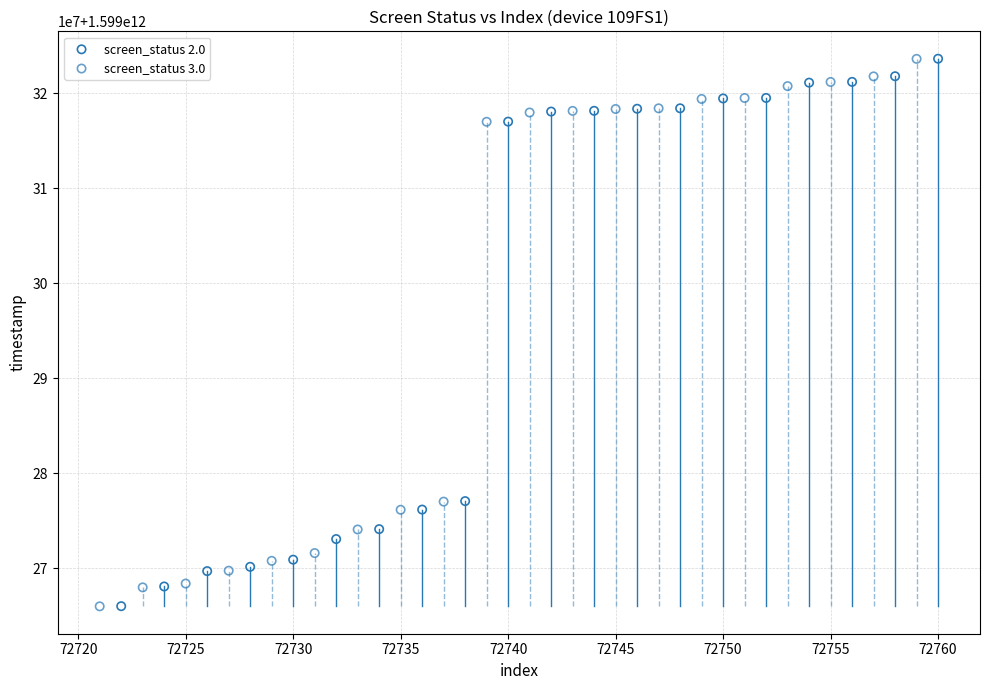

Which series has the largest Y range (max minus min)?

screen_status 3.0